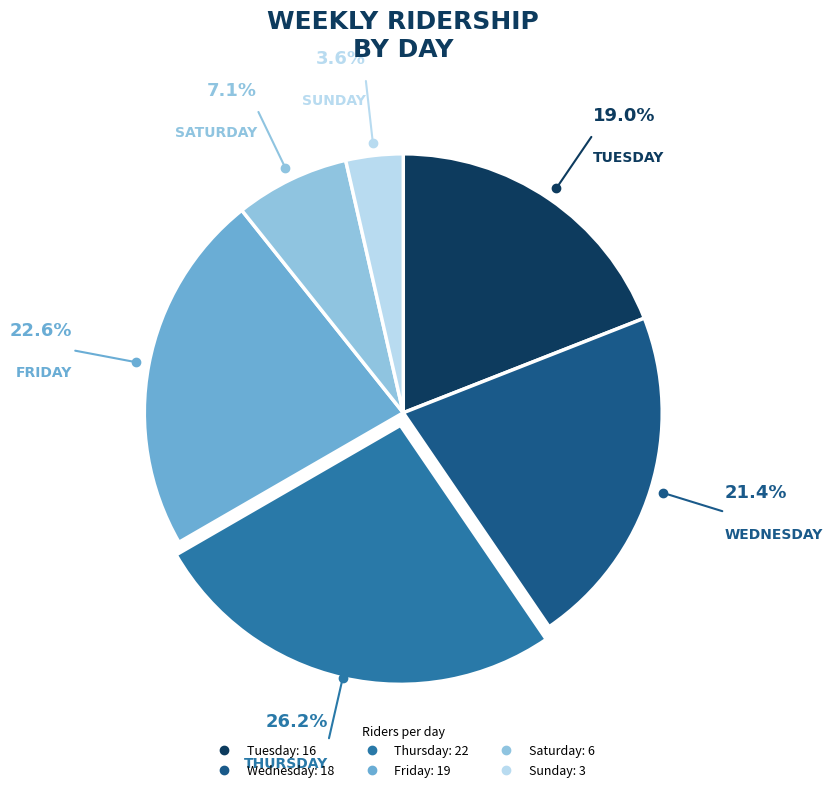

Approximately how many times larger is the value at Sunday compared to Wednesday?

0.2